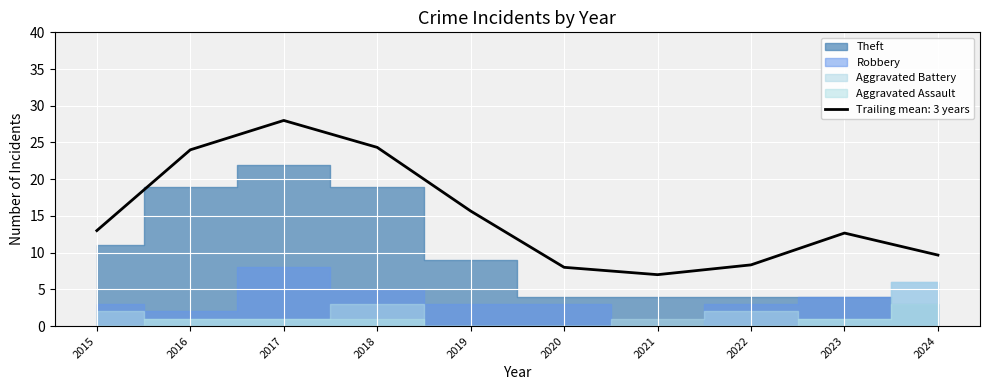

What is the difference between the maximum and second lowest values in the Aggravated Assault series?

6